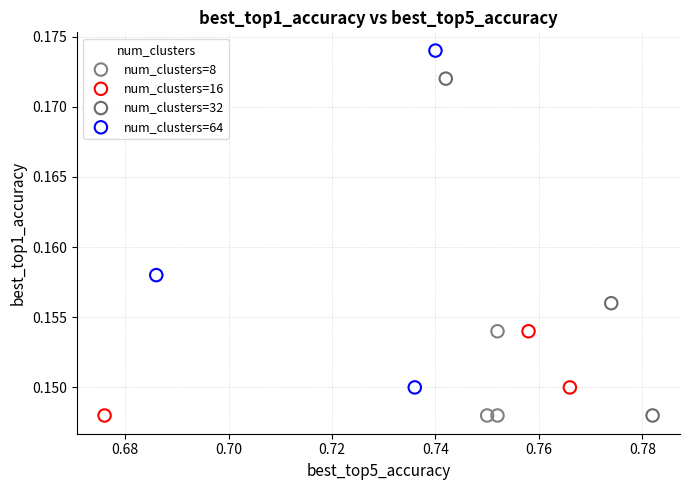

Which series contains the highest Y value?

num_clusters=64